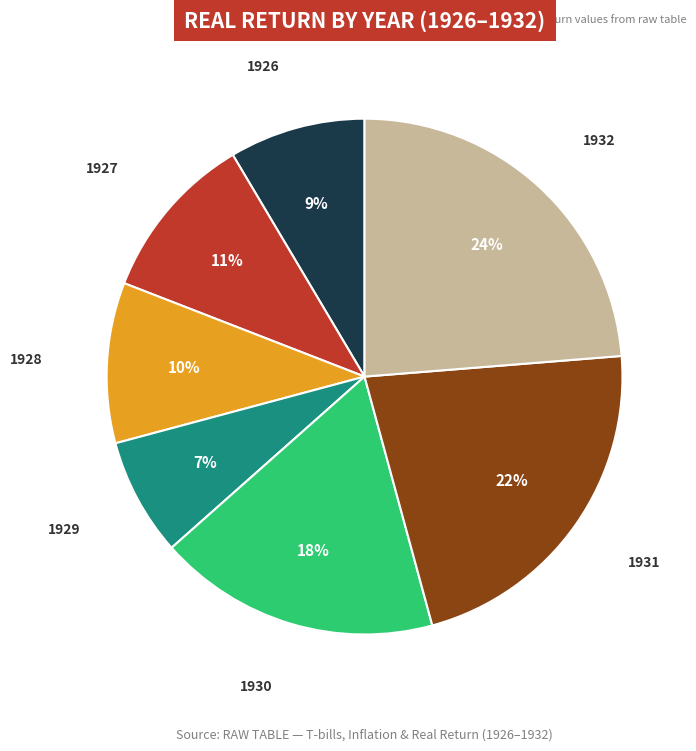

What is the smallest slice in the pie chart?

1929